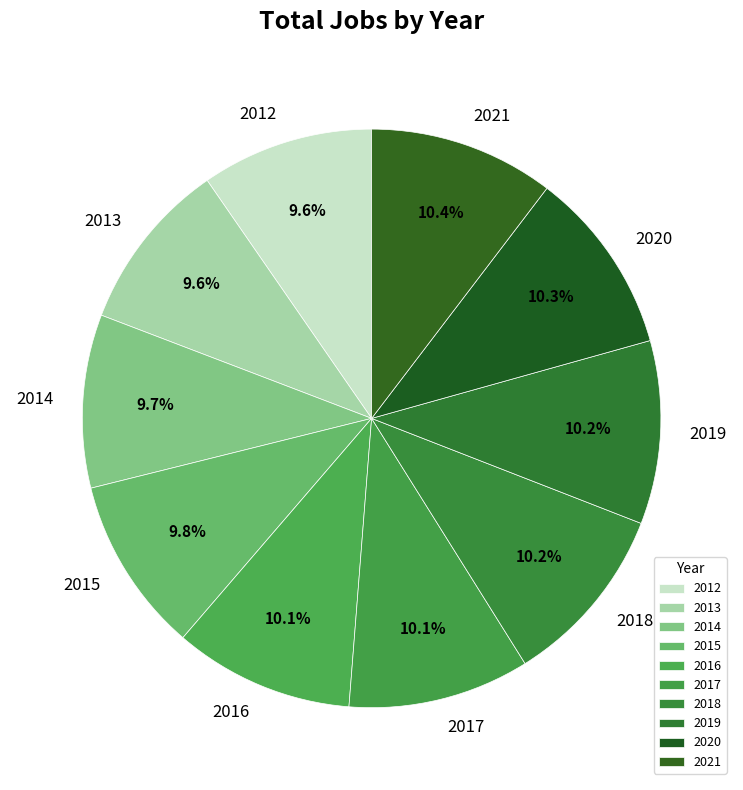

To the nearest percent, what is the difference between the largest and smallest slice percentages?

1%